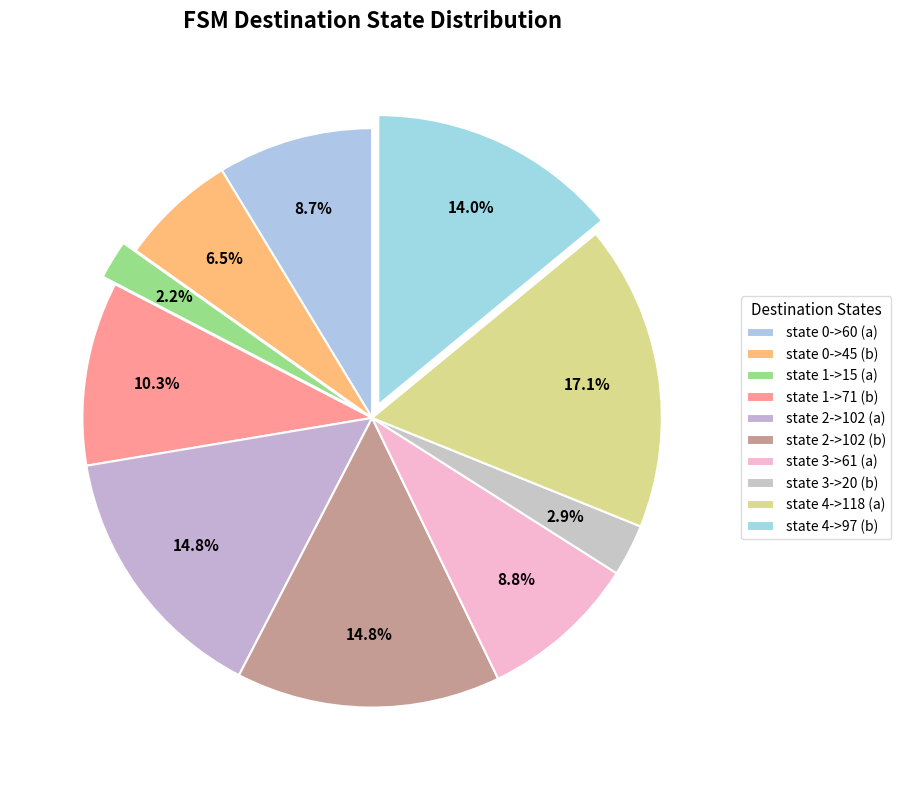

To the nearest percent, what portion does state 0->60 (a) represent?

9%